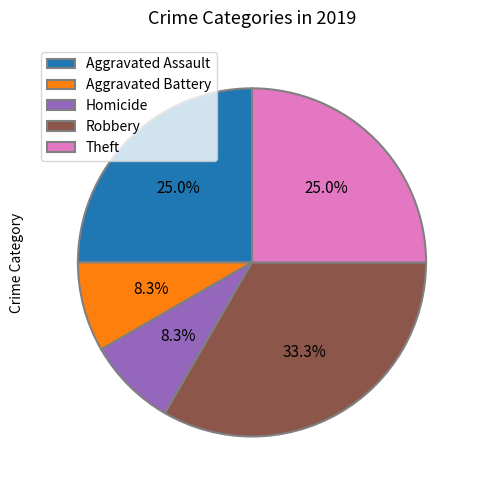

Does Aggravated Battery account for over 50% of the chart?

No